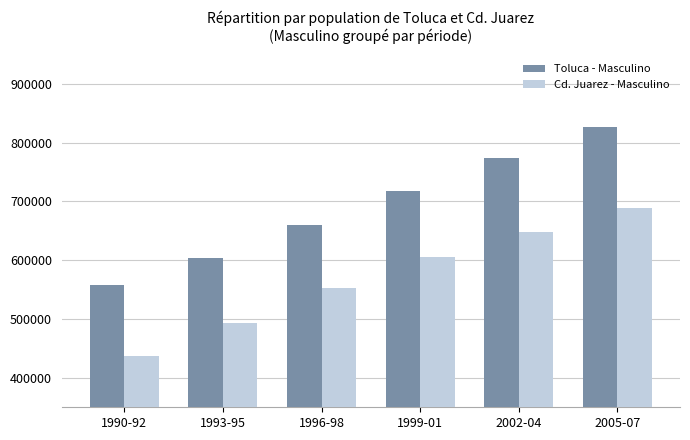

The value of Toluca - Masculino at 2005-07 is 495039. True or false?

False